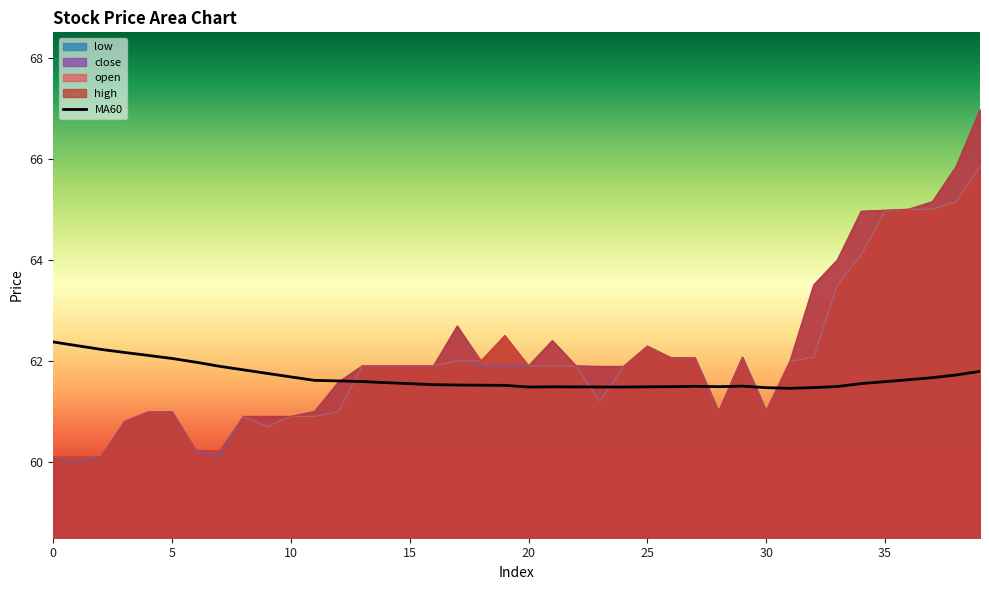

Between 17 and 34, which series saw the biggest shift?

high